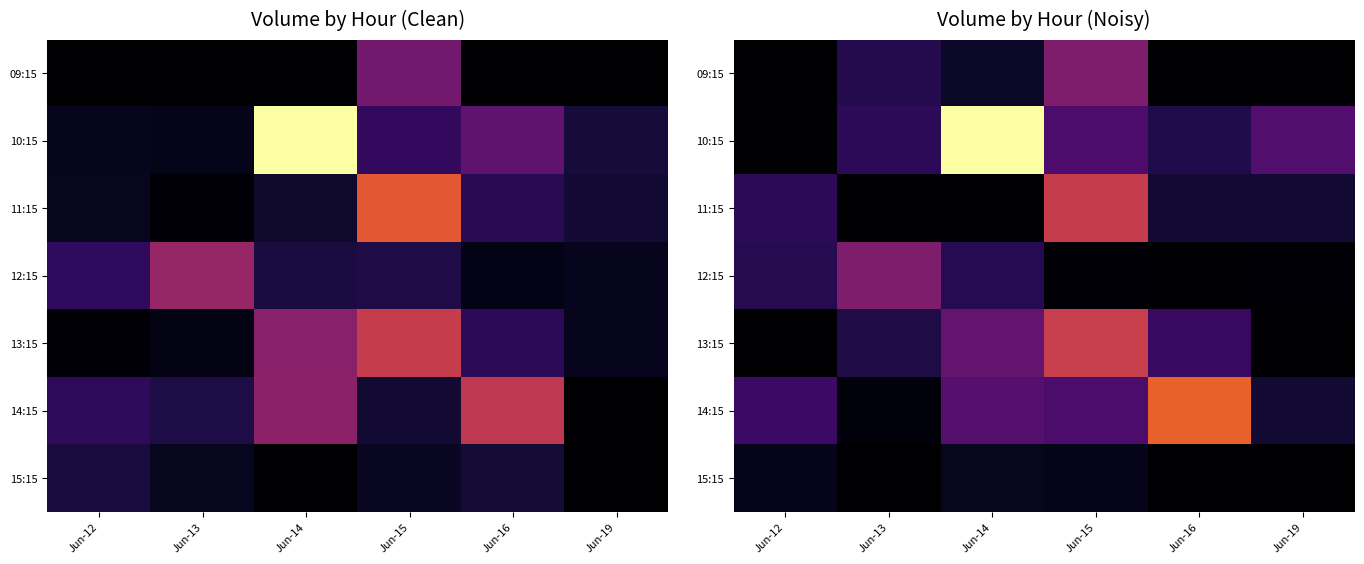

What is the spread (max minus min) of values at Jun-12?

0.2